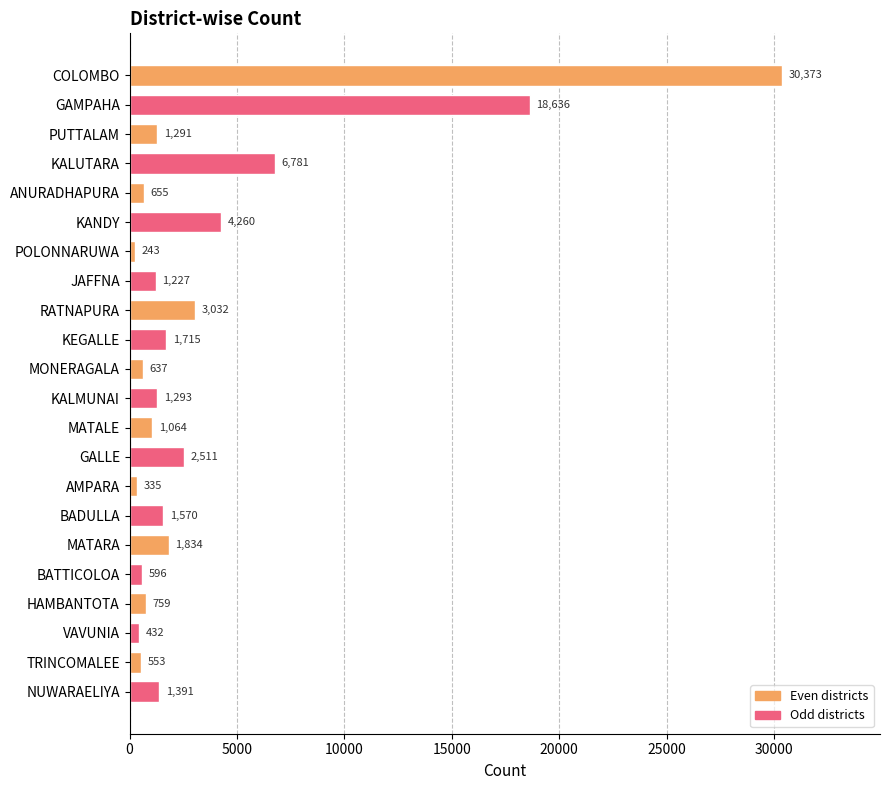

Reading top to bottom, extract all data points from this chart.

30373	18636	1291	6781	655	4260	243	1227	3032	1715	637	1293	1064	2511	335	1570	1834	596	759	432	553	1391